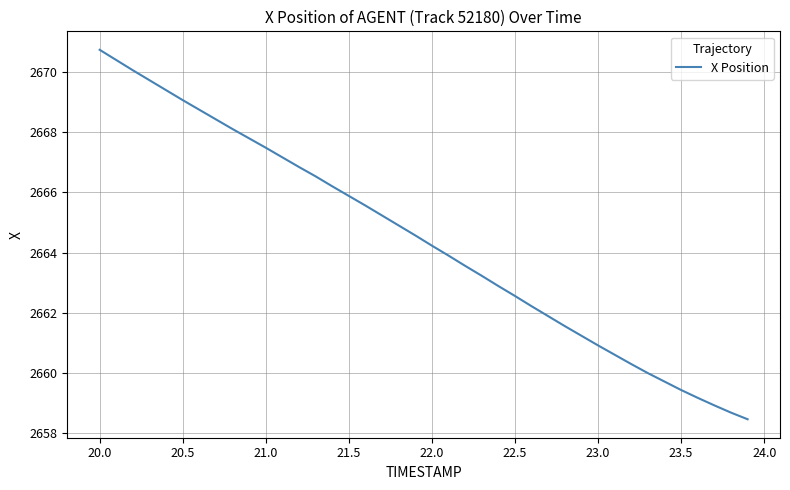

What is the difference between the maximum and minimum values?

12.3